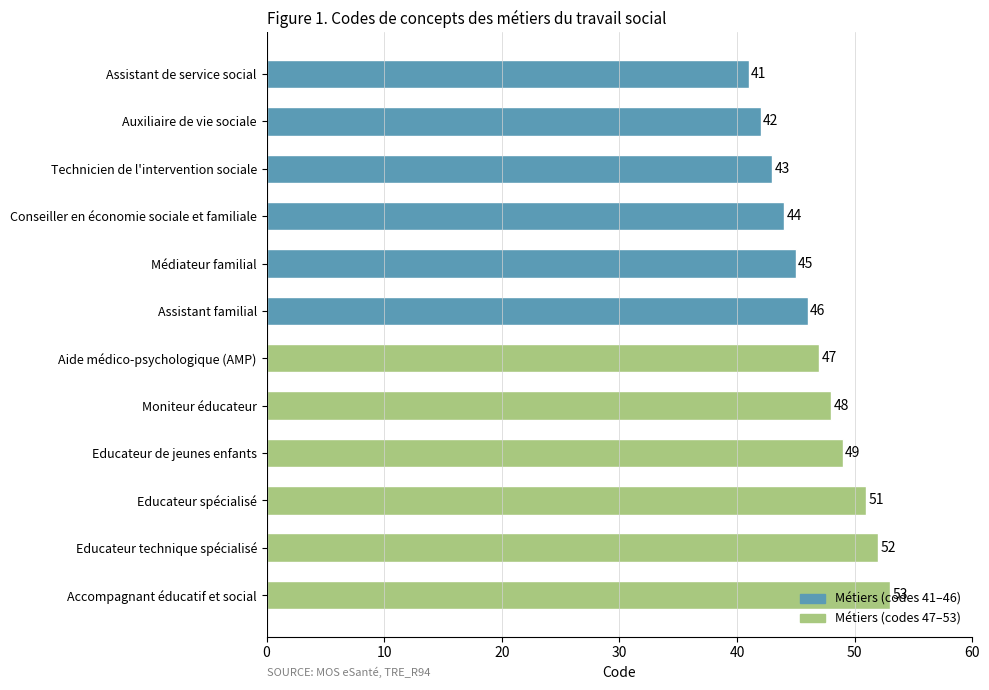

Which category has the highest value across all series?

Accompagnant éducatif et social